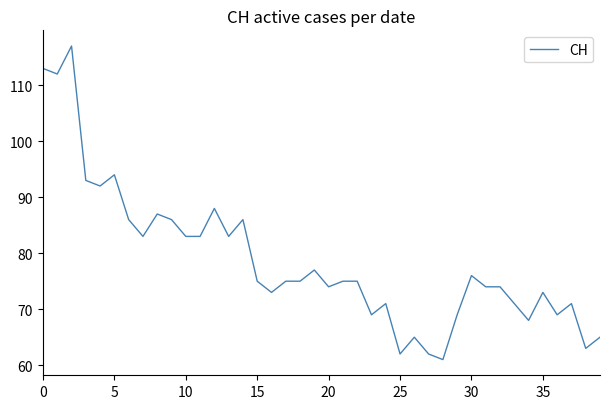

What is the minimum value shown in the chart?

61